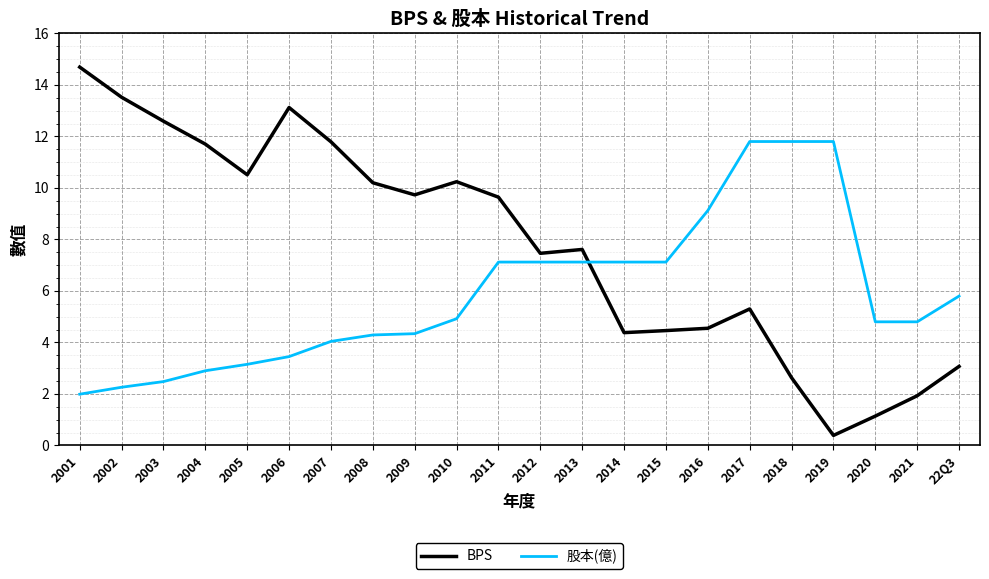

The BPS series shows 4.6 at 2004. True or false?

False